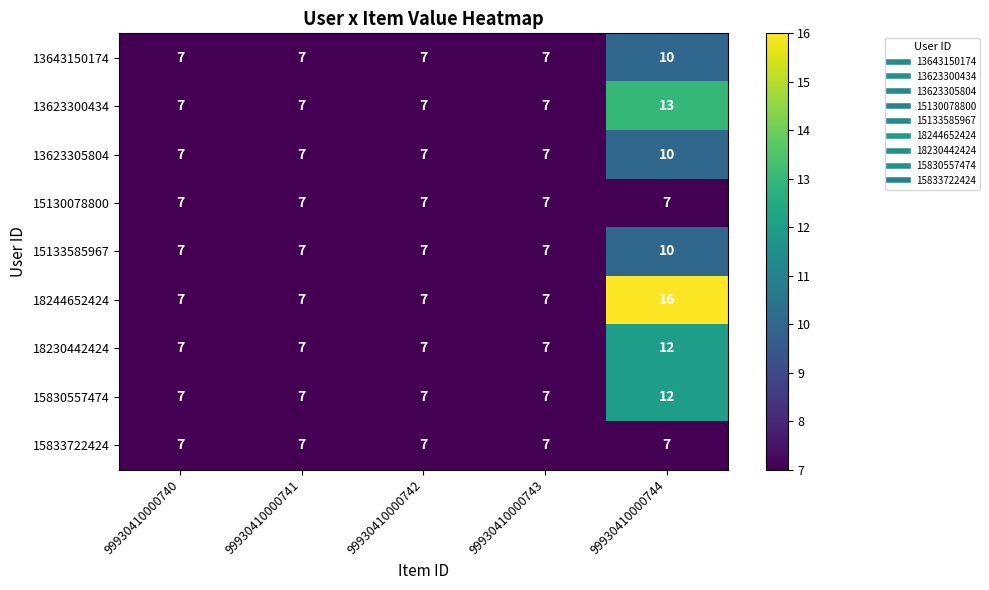

Which series has the largest total across all categories?

18244652424